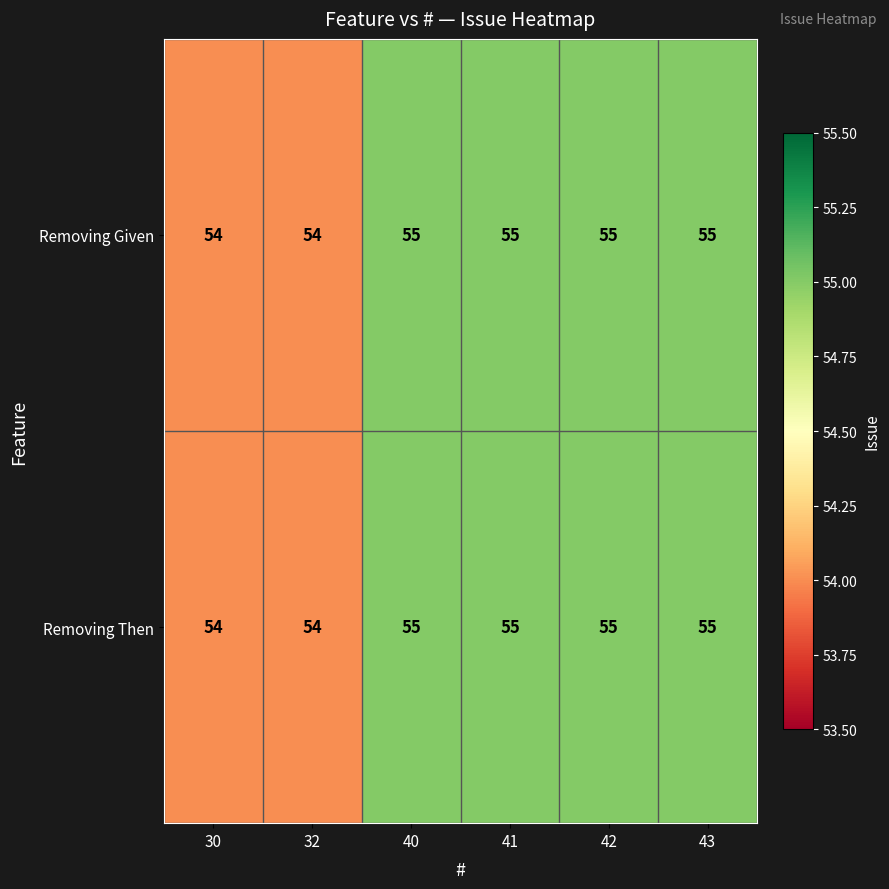

What is the total value across all series at 42?

110